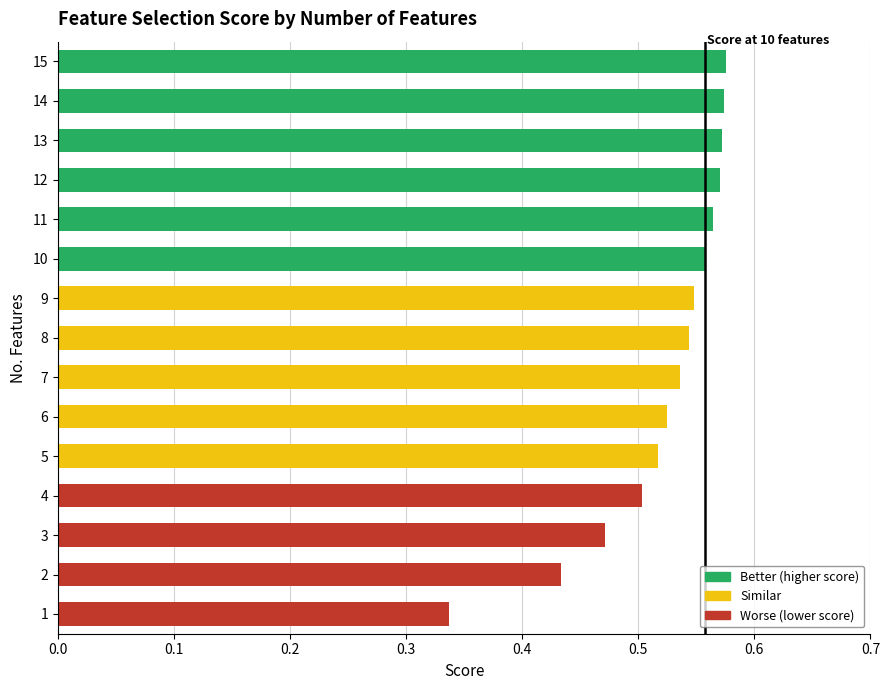

The chart shows a value of 0.5 at 8. True or false?

True